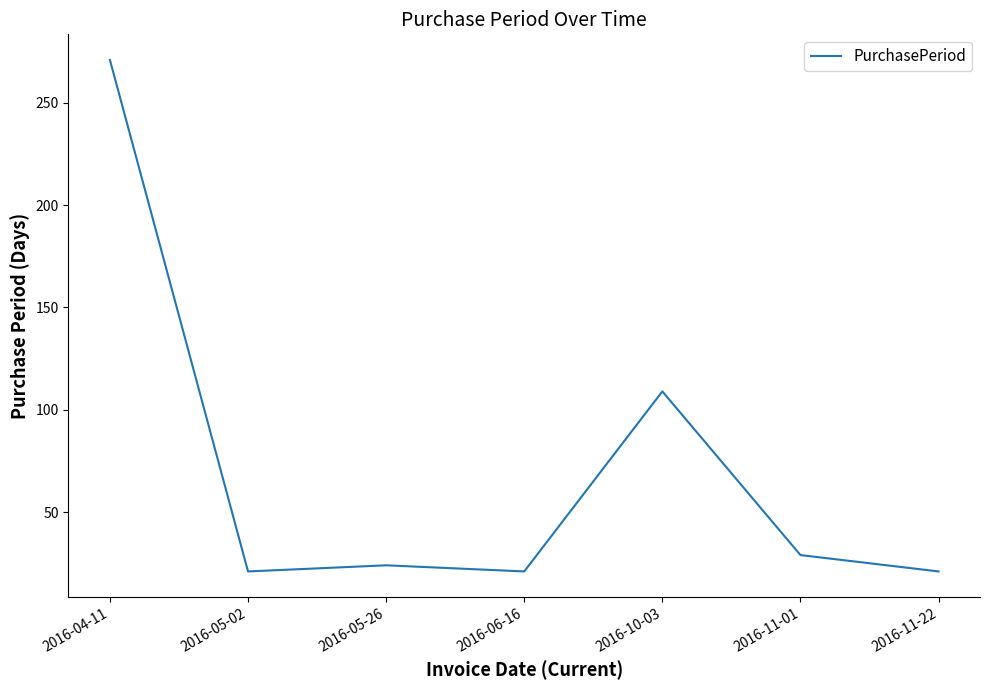

At which label does the data first exceed 24?

2016-04-11